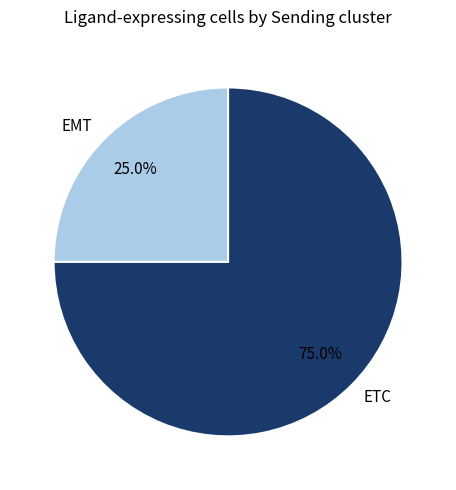

What is the majority slice?

ETC